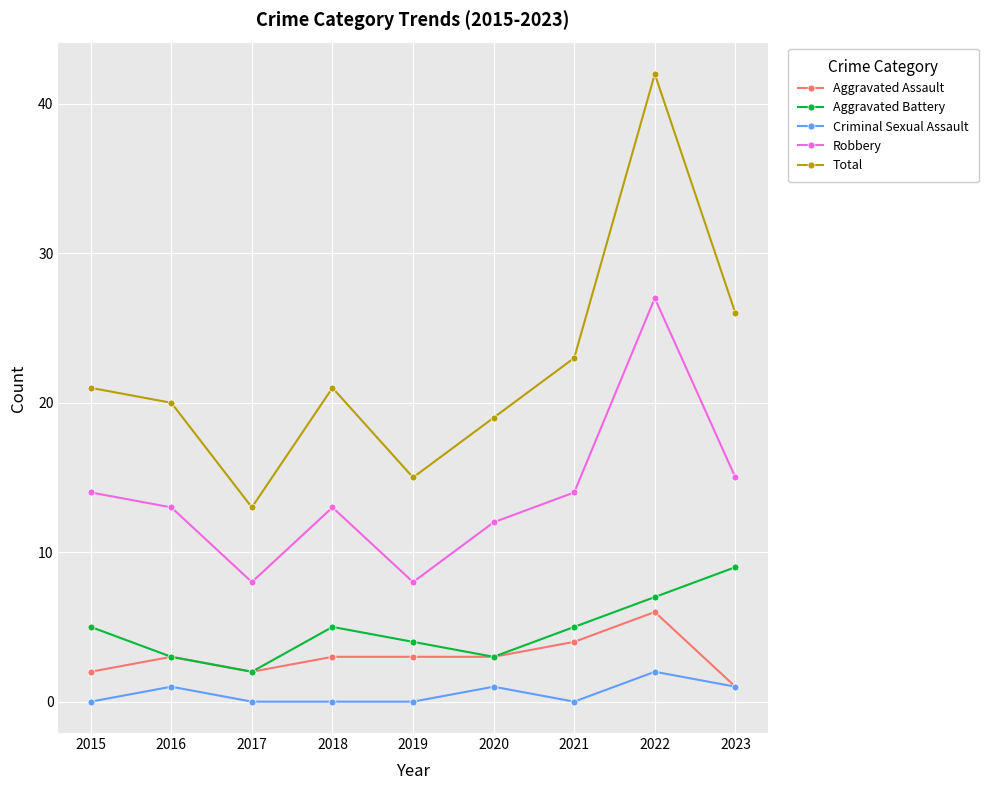

Does the chart have visible grid lines?

Yes